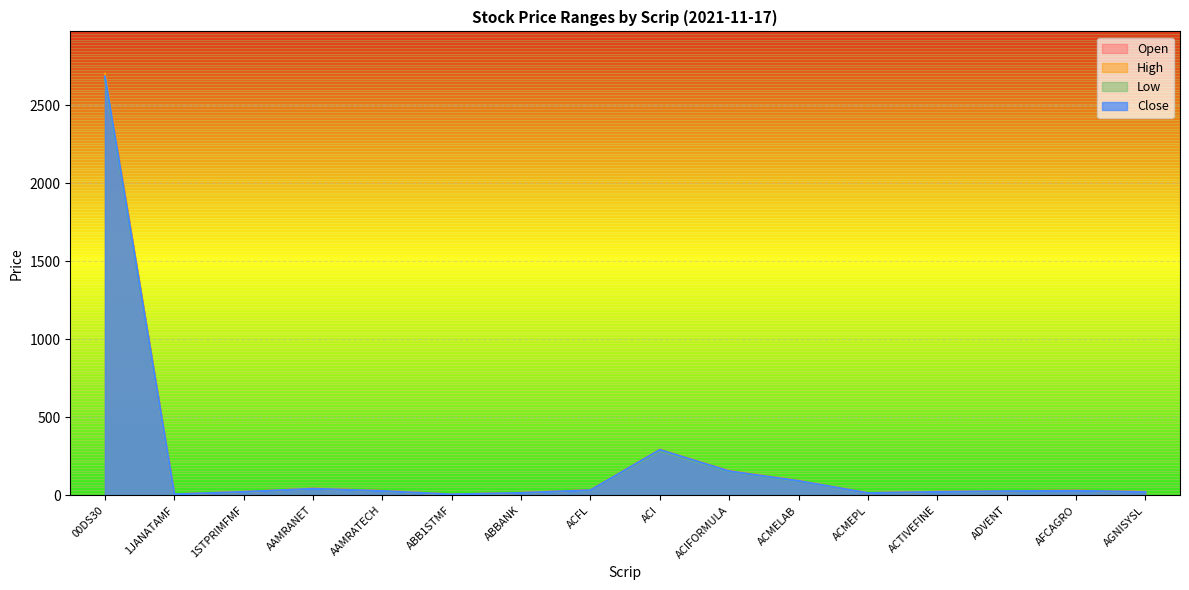

How many categories are shown in the chart?

16